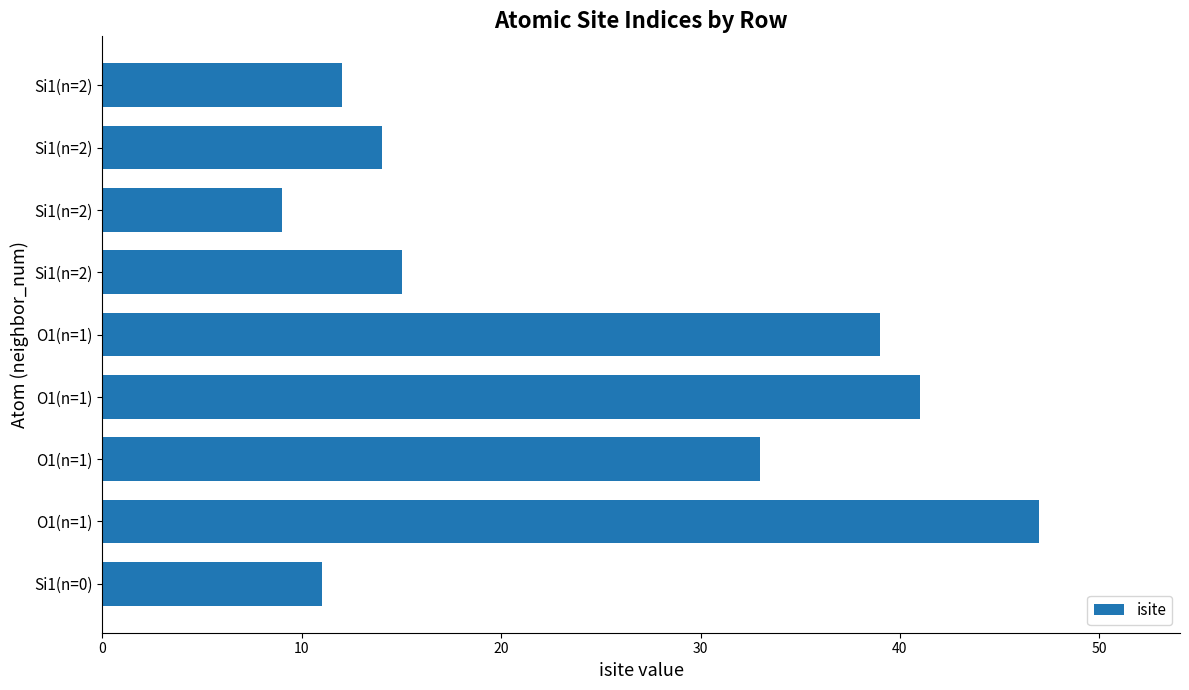

How many data points does each series have?

9